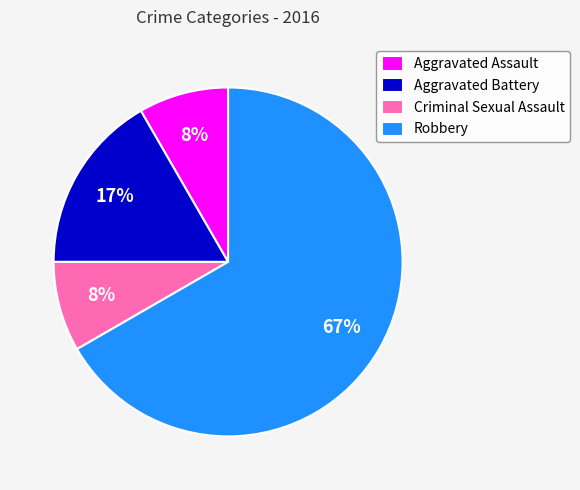

What is the majority slice?

Robbery